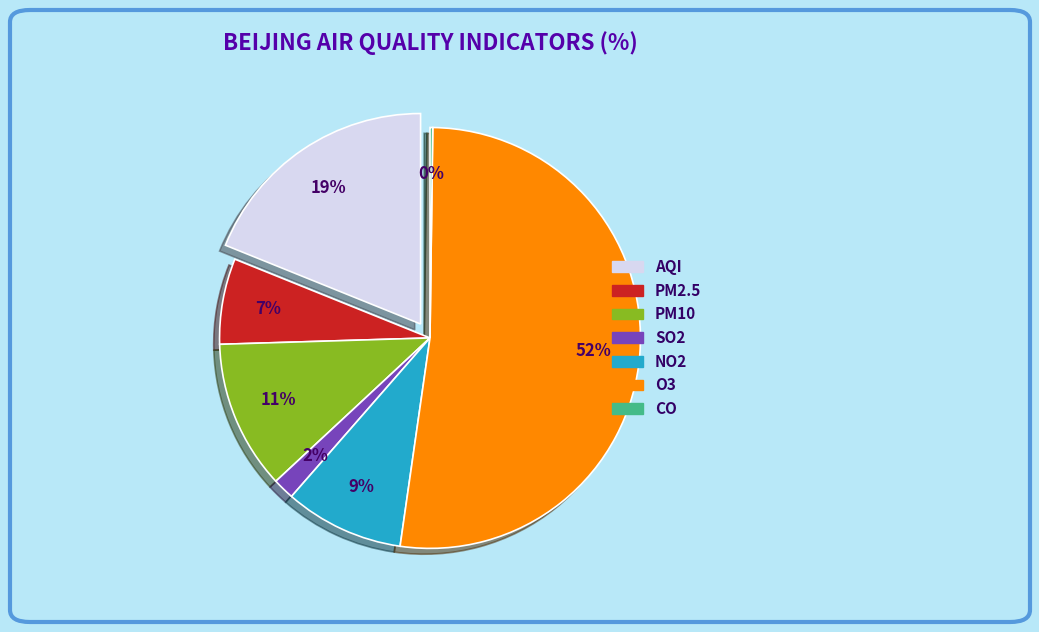

Which category accounts for the majority?

O3